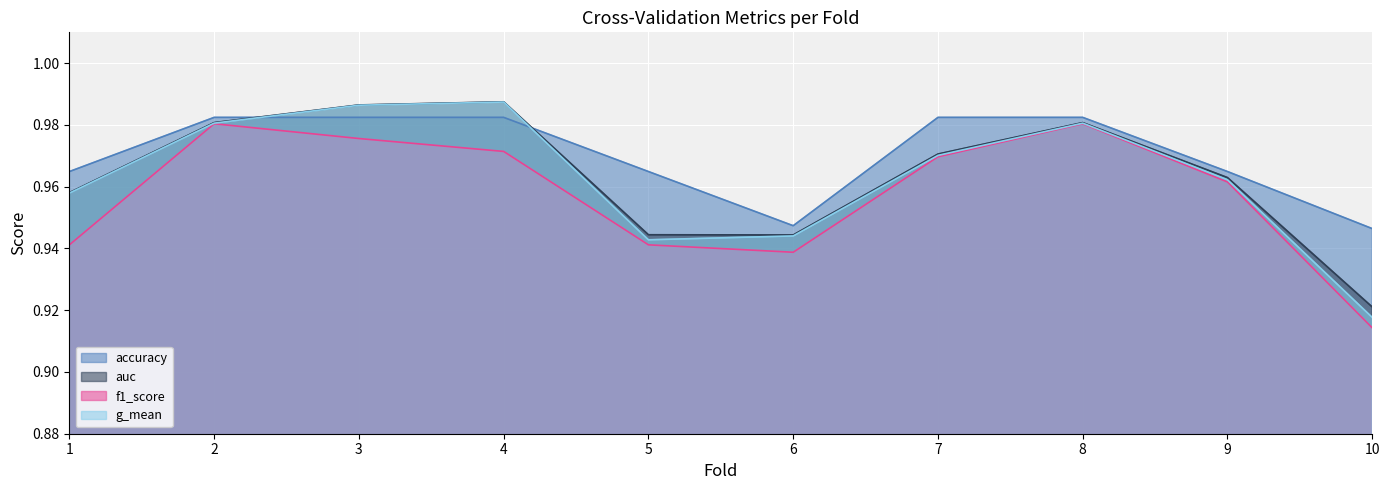

At which label is f1_score closest to 0?

10